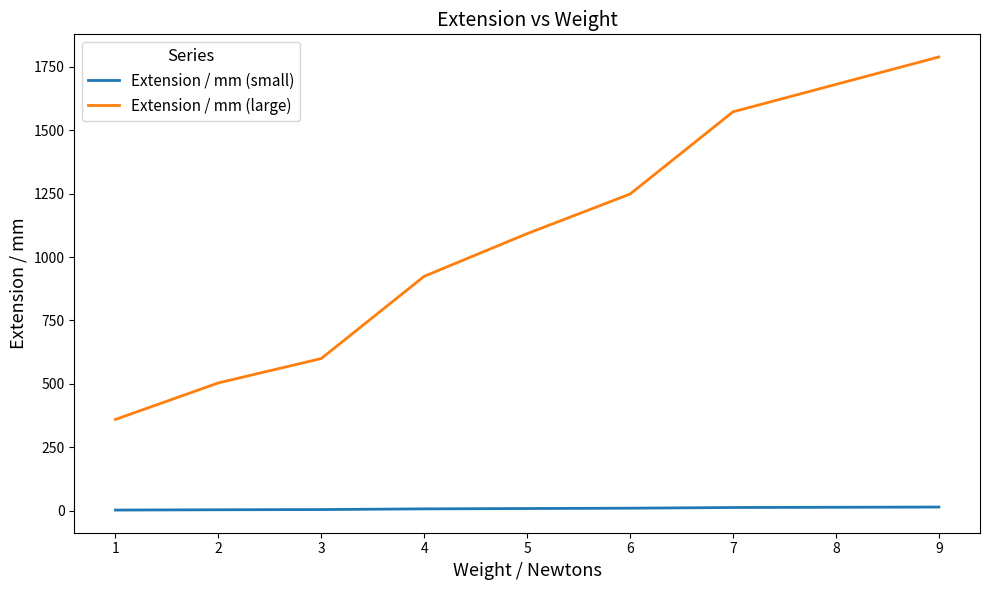

Which series has the largest total across all categories?

Extension / mm (large)